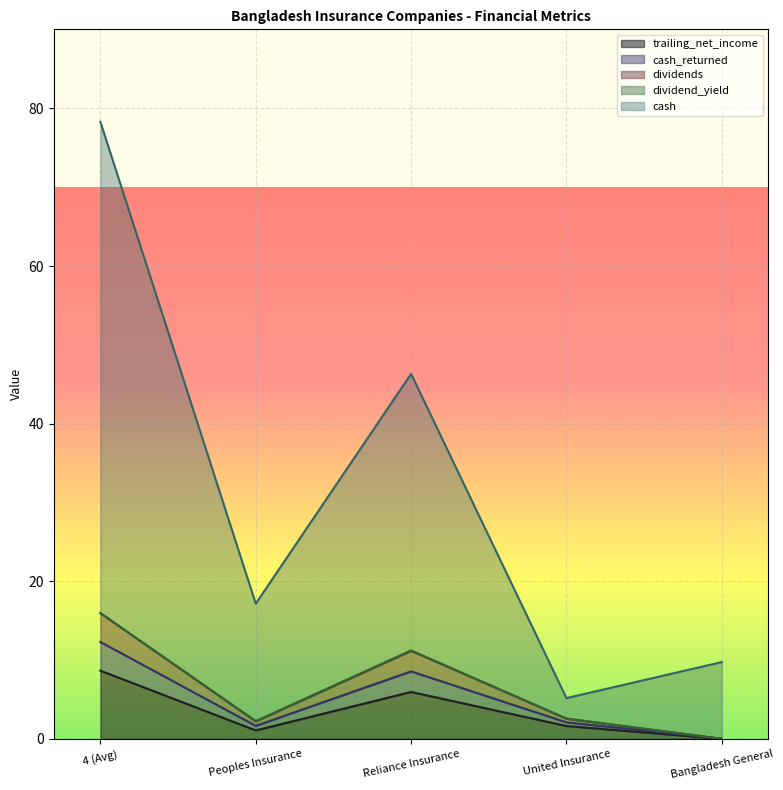

True or false: dividends has a value of 0.0 at Bangladesh General.

True